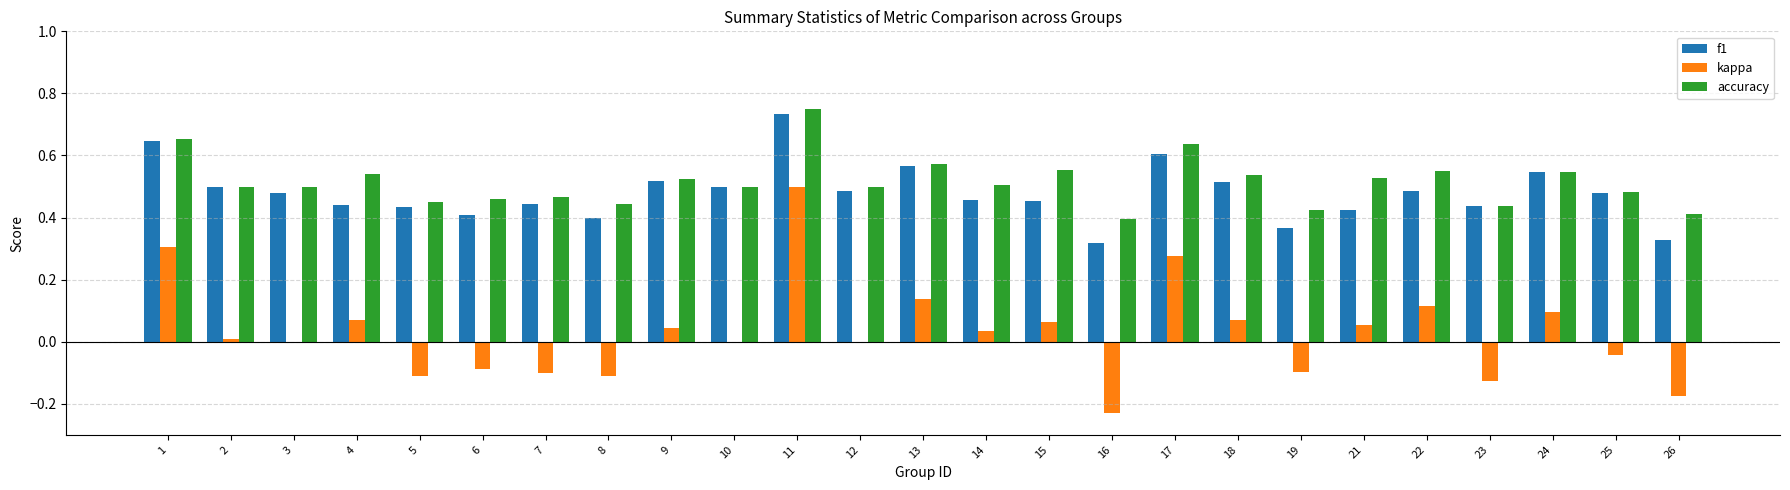

How many groups of bars are there?

25